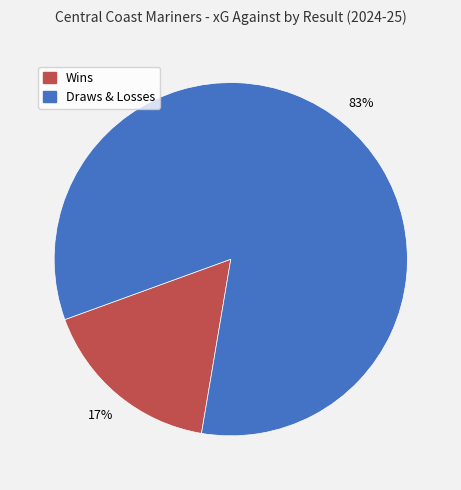

Is there a majority slice in this chart?

Yes